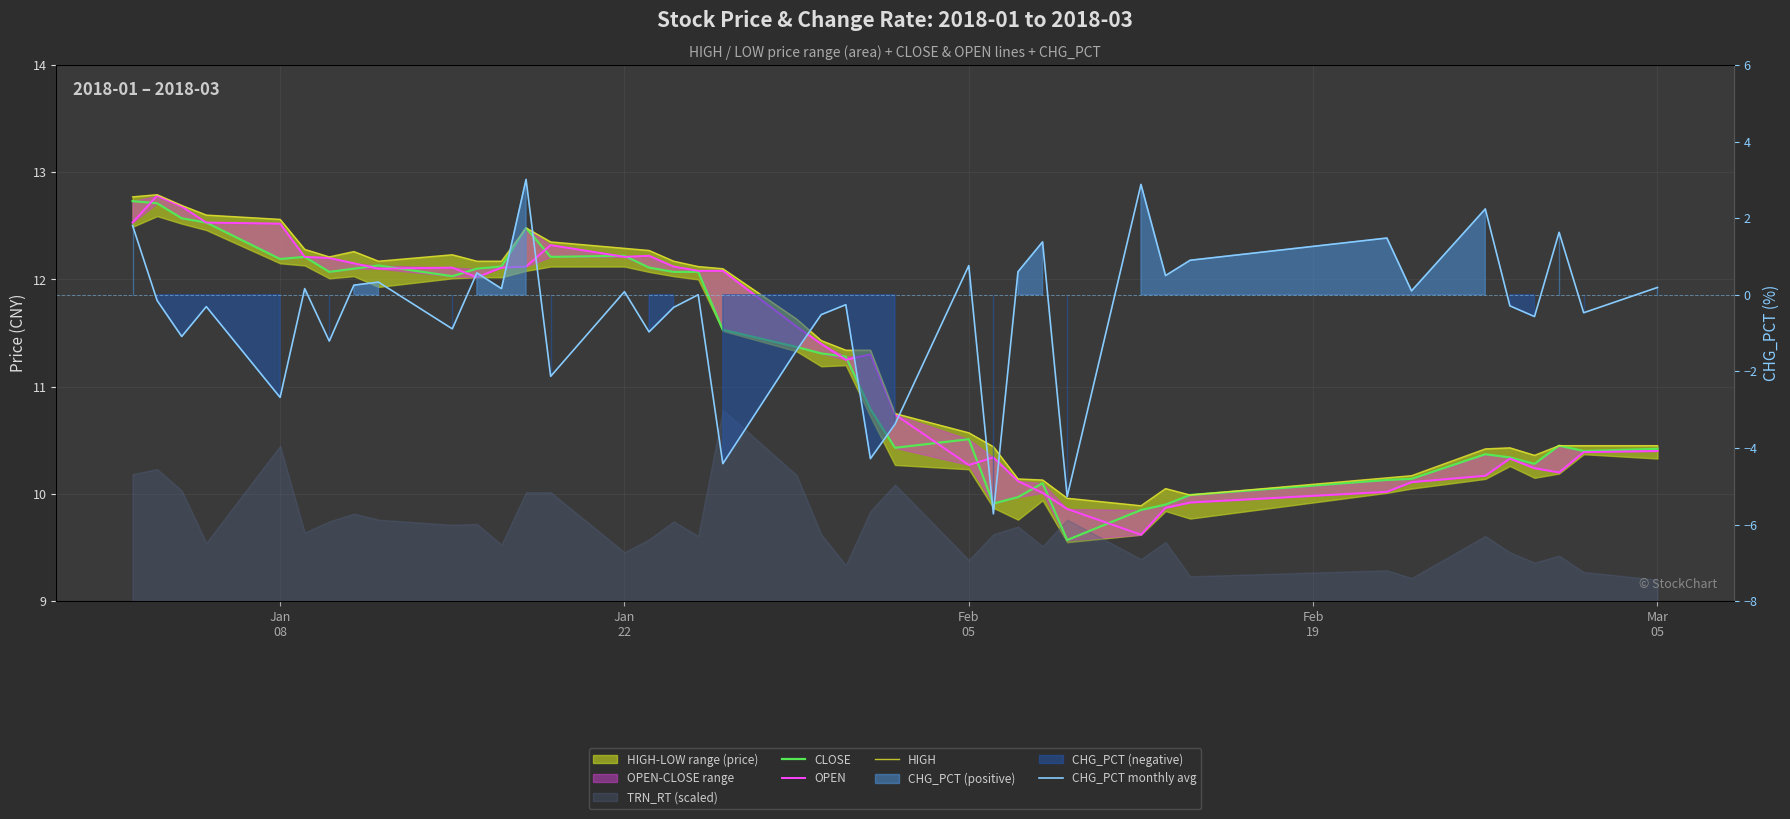

What is the difference between the maximum and minimum values in the CLOSE series?

3.2